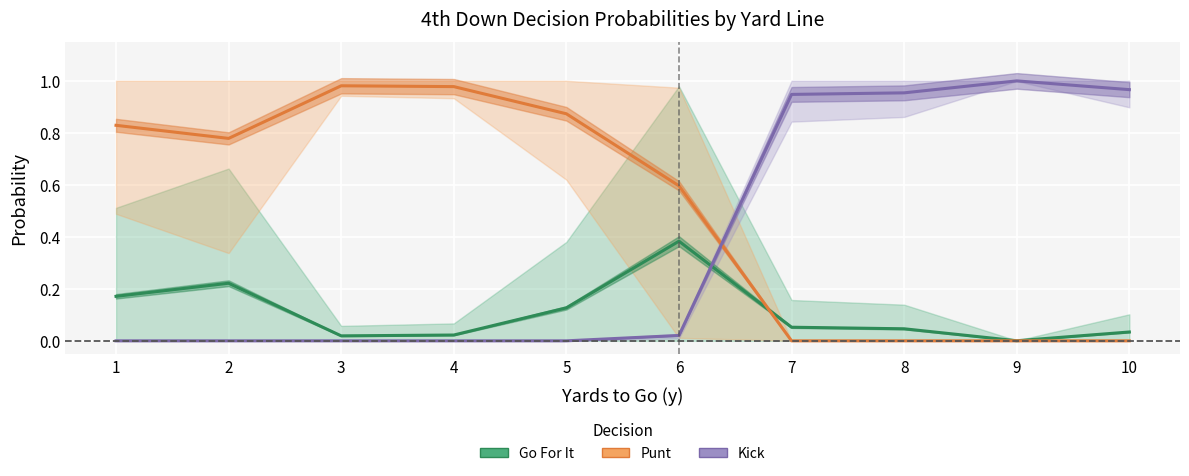

What is the total value across all series at 2?

1.0